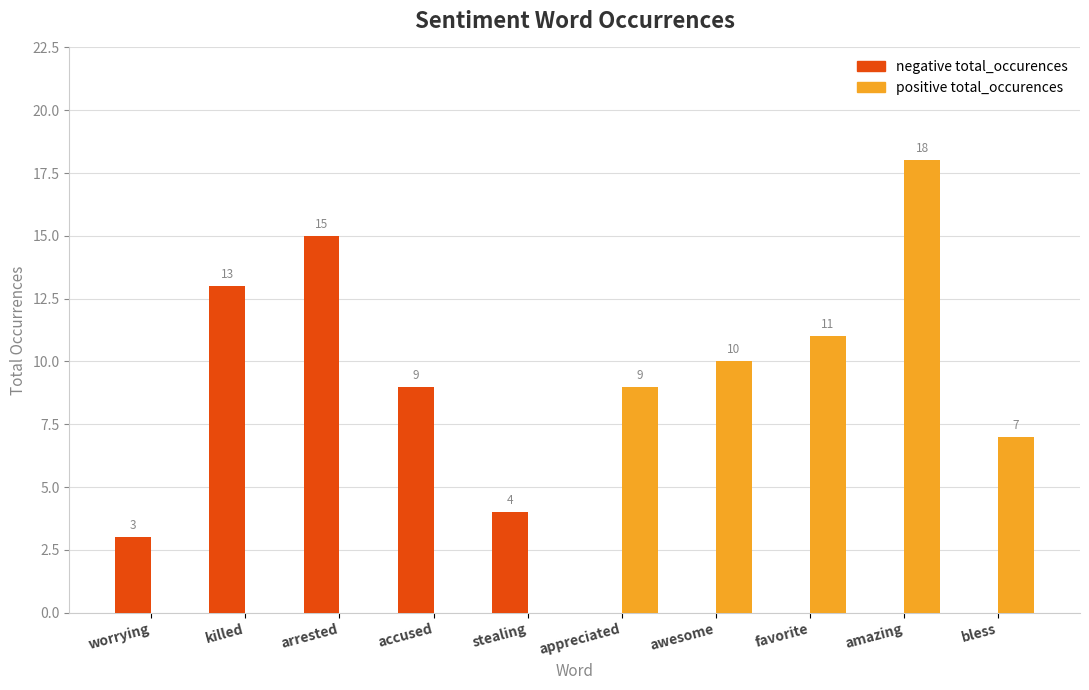

True or false: positive total_occurences has a value of 2 at bless.

False